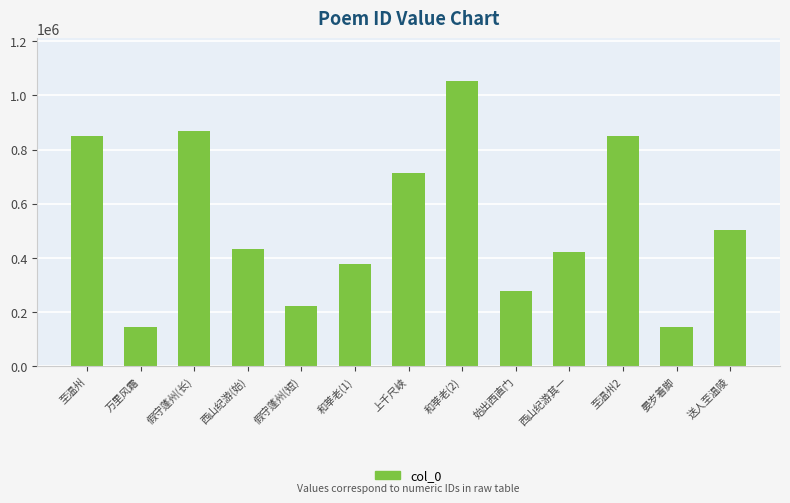

What is the sum of the values at 送人至温陵 and 西山纪游其一?

926309